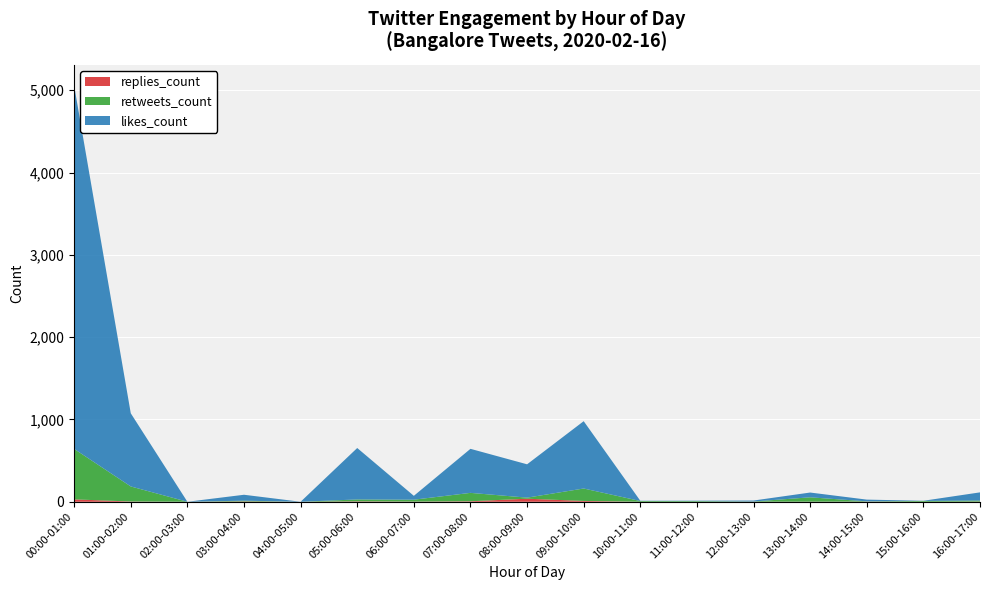

Reading right to left, transcribe all the data shown in this chart.

likes_count: 99	2	21	58	12	5	3	818	405	535	47	625	0	72	0	889	4414
retweets_count: 13	10	3	53	2	8	9	151	13	102	23	23	0	9	0	183	613
replies_count: 2	0	2	1	1	0	0	10	37	6	2	5	0	4	0	3	29